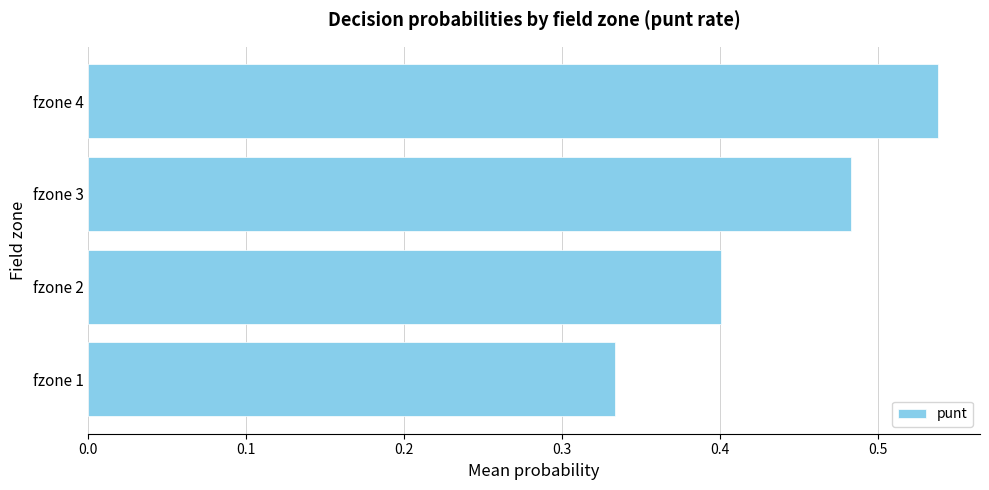

What is the difference between the maximum and second lowest values?

0.1